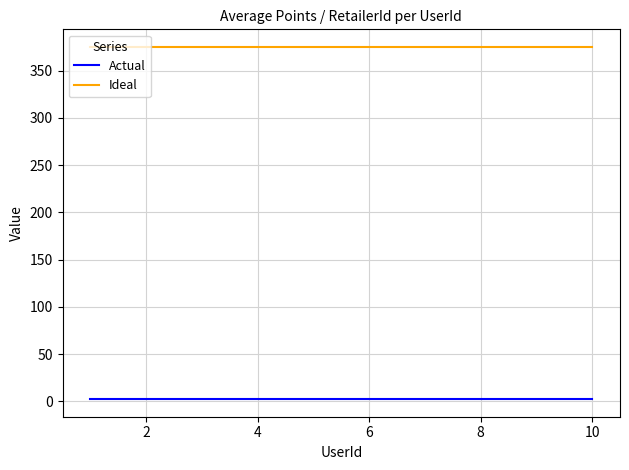

True or false: Ideal and Actual cross at least once.

False